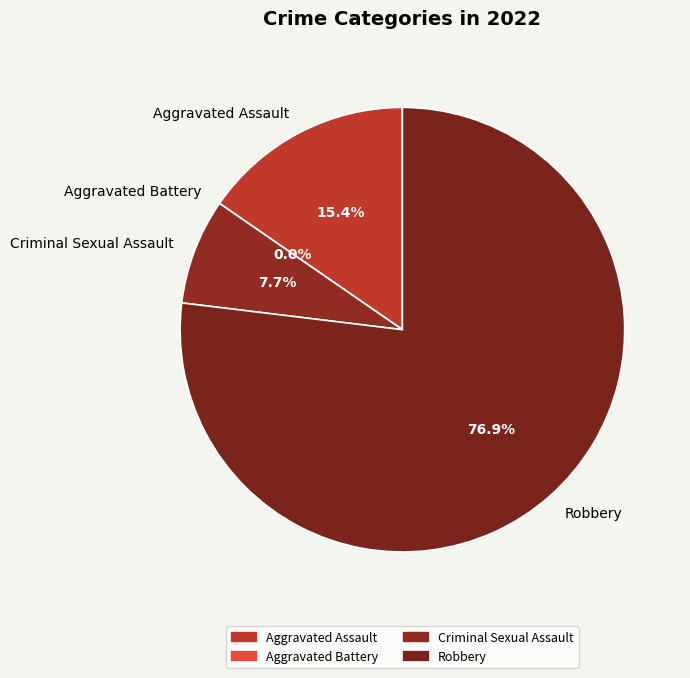

To the nearest percent, what portion does Aggravated Assault represent?

15%